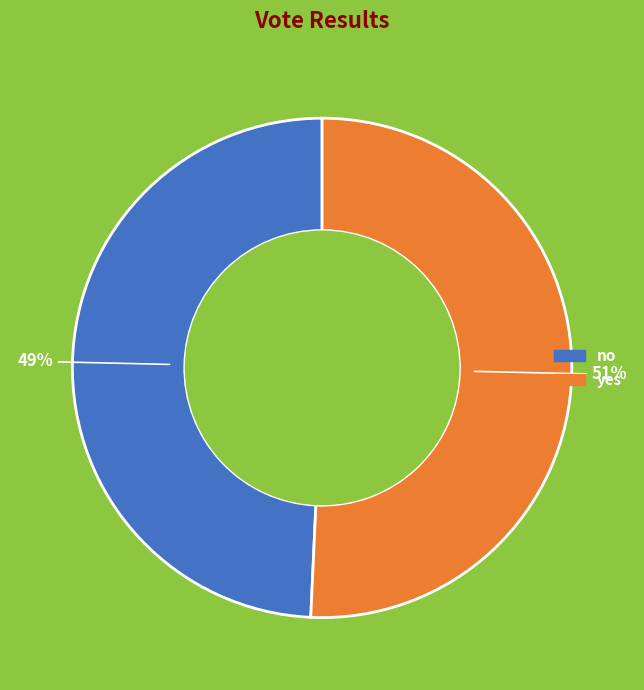

To the nearest percent, what is the combined percentage of yes and no?

100%